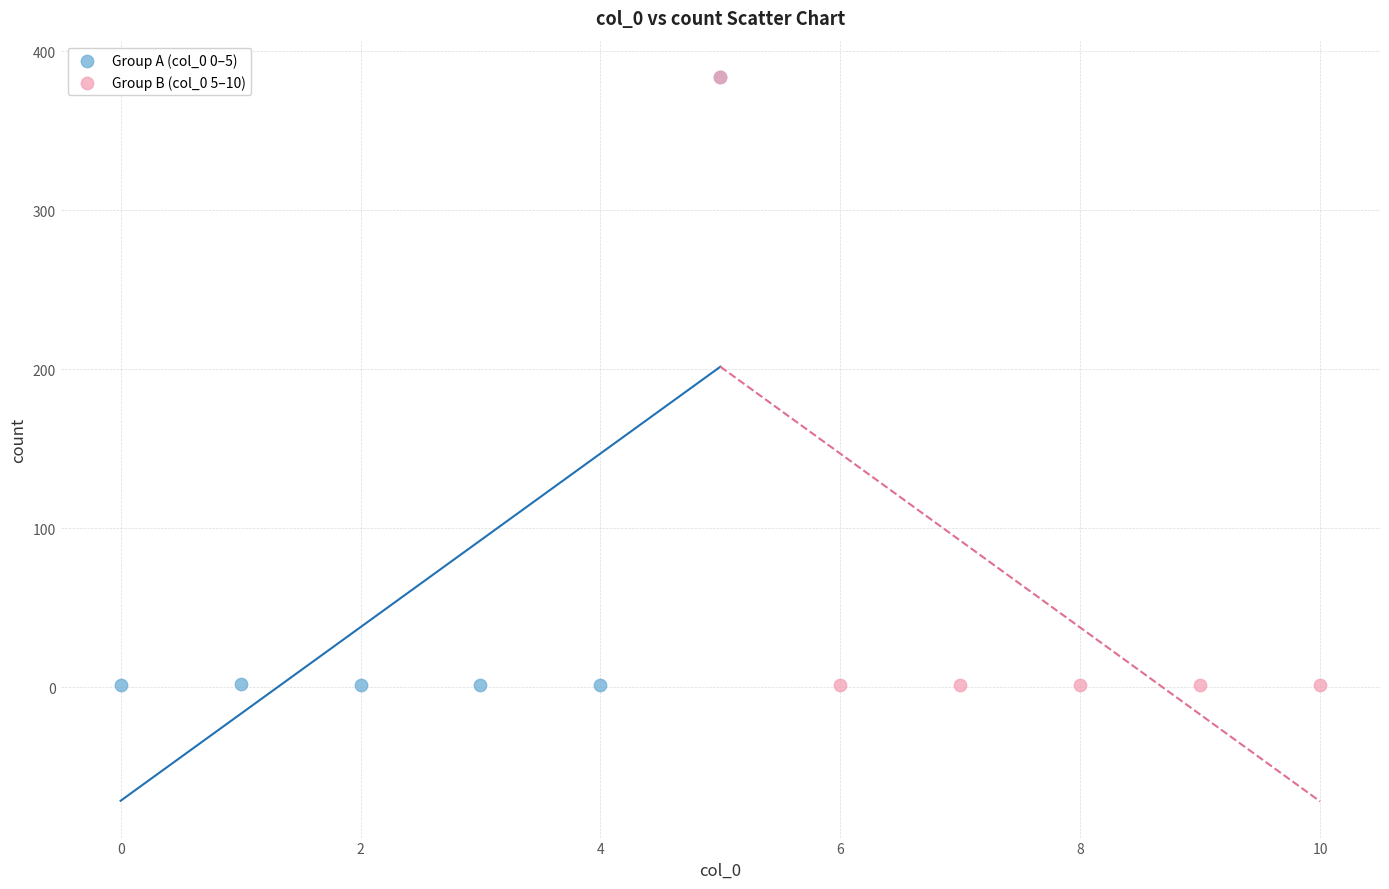

What are all the series names shown in the legend?

Group A (col_0 0–5), Group B (col_0 5–10)